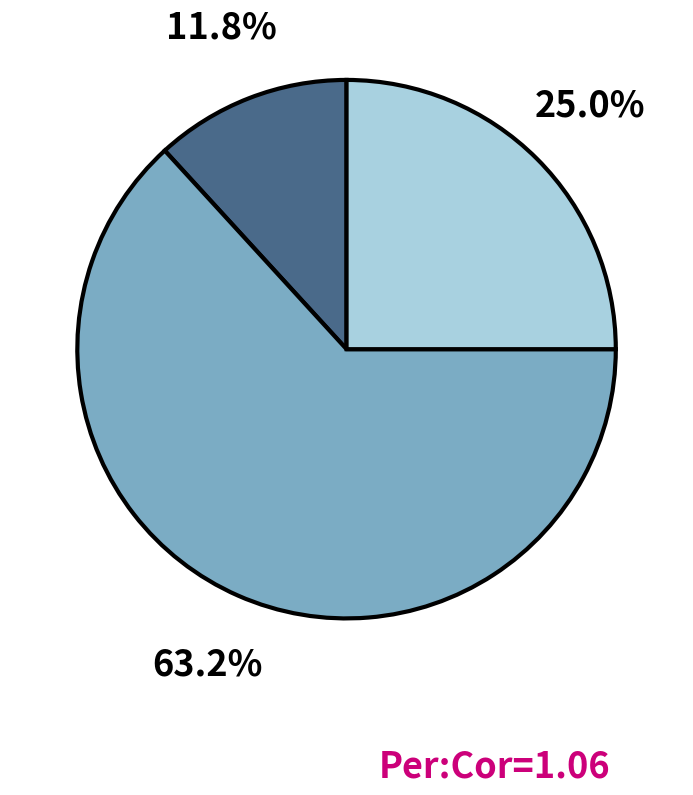

Is there any slice that represents more than half of the pie?

Yes